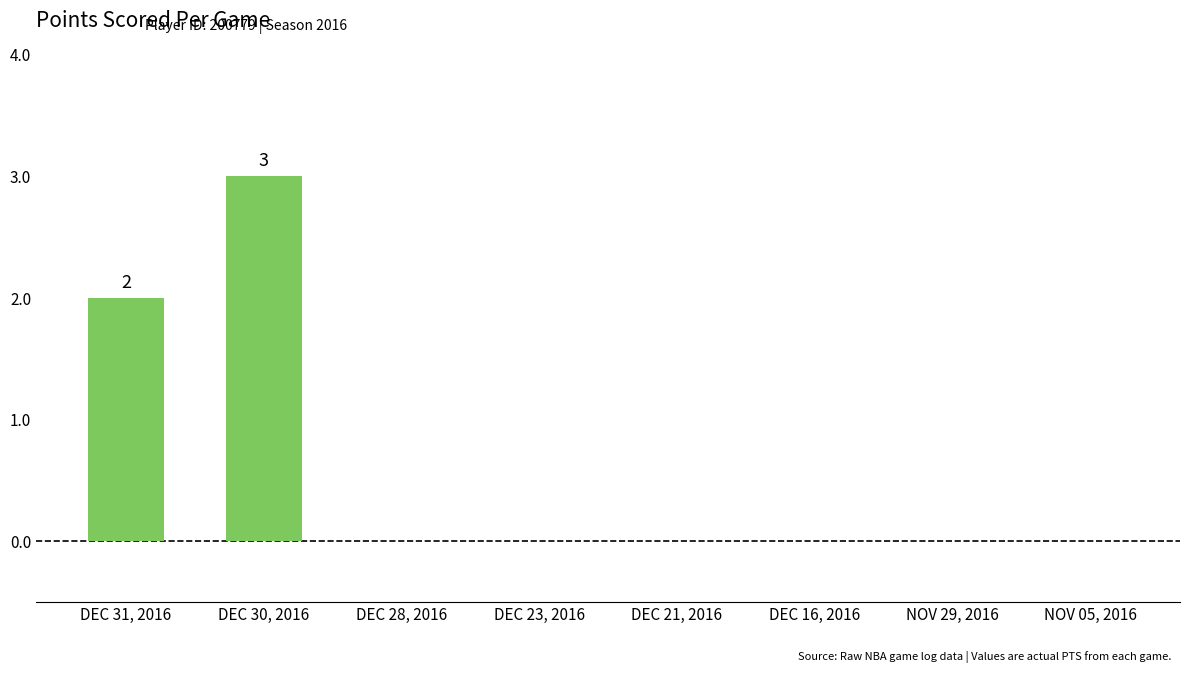

Count the values in the range 0 to 2.

7